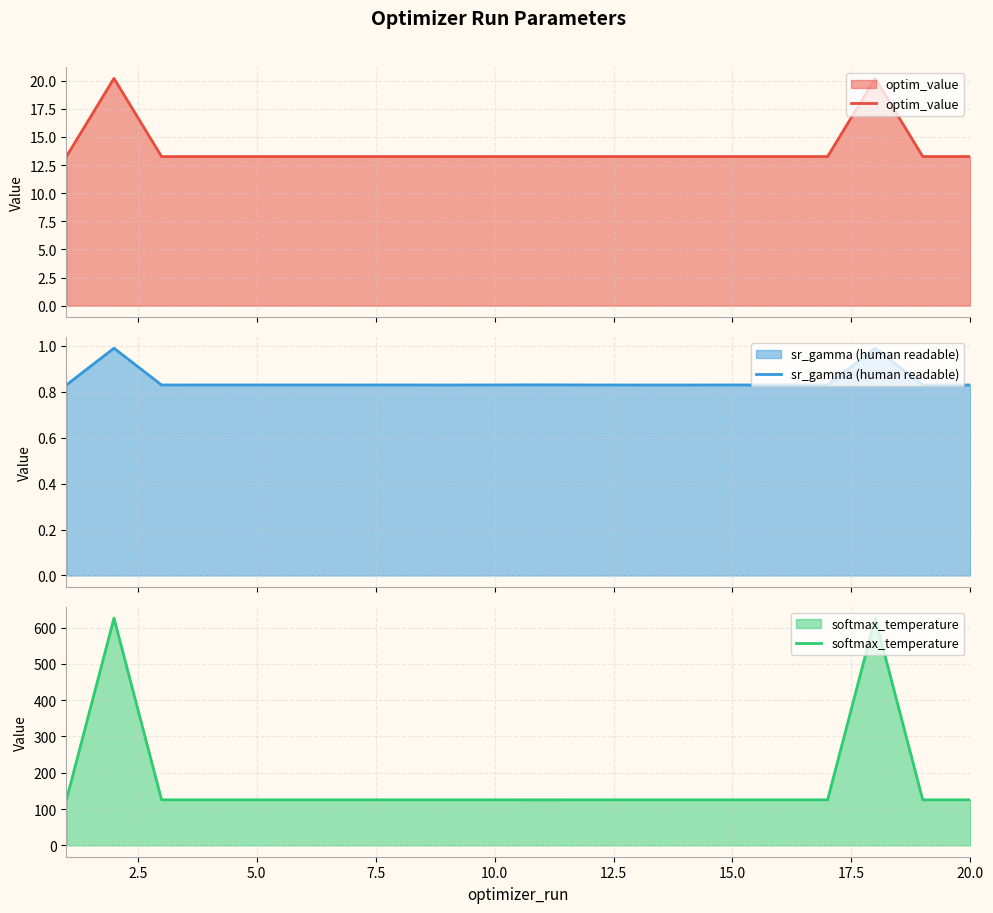

What is the average value of the softmax_temperature series?

175.5